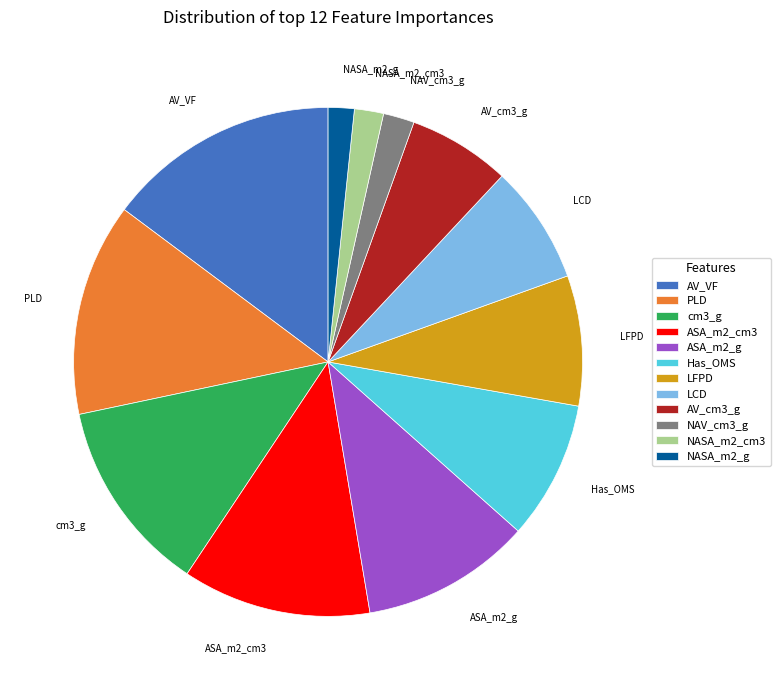

Approximately how many times larger is the value at LFPD compared to cm3_g?

0.7